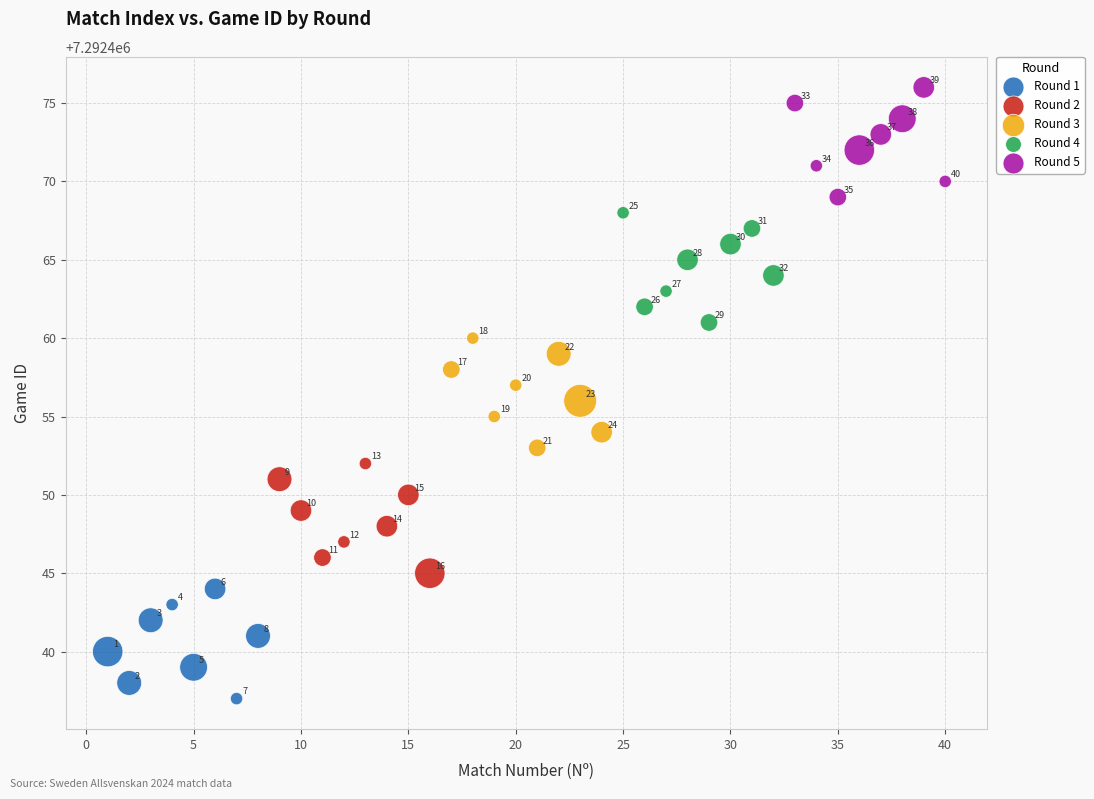

Which series contains the highest Y value?

Round 5